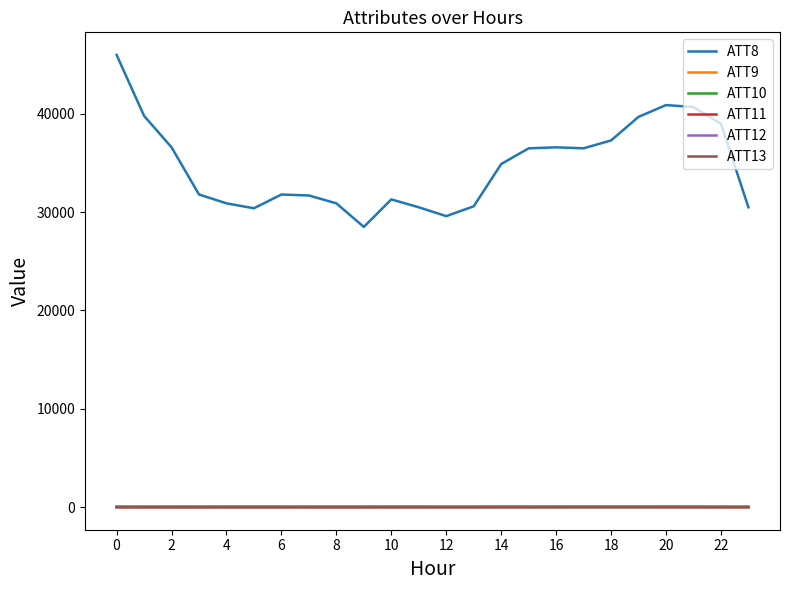

True or false: ATT8 and ATT10 intersect in this chart.

False